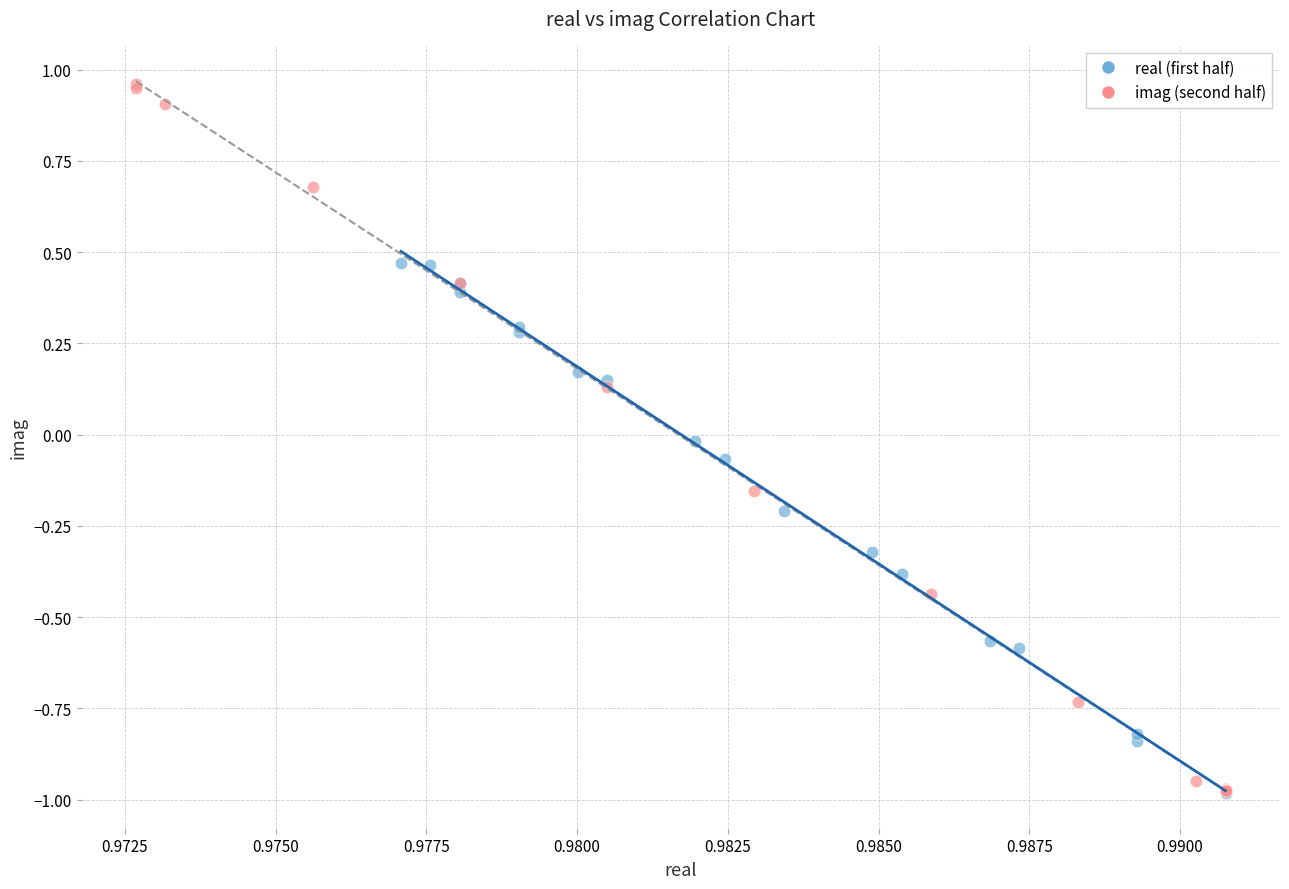

Which series reaches the maximum Y coordinate?

imag (second half)